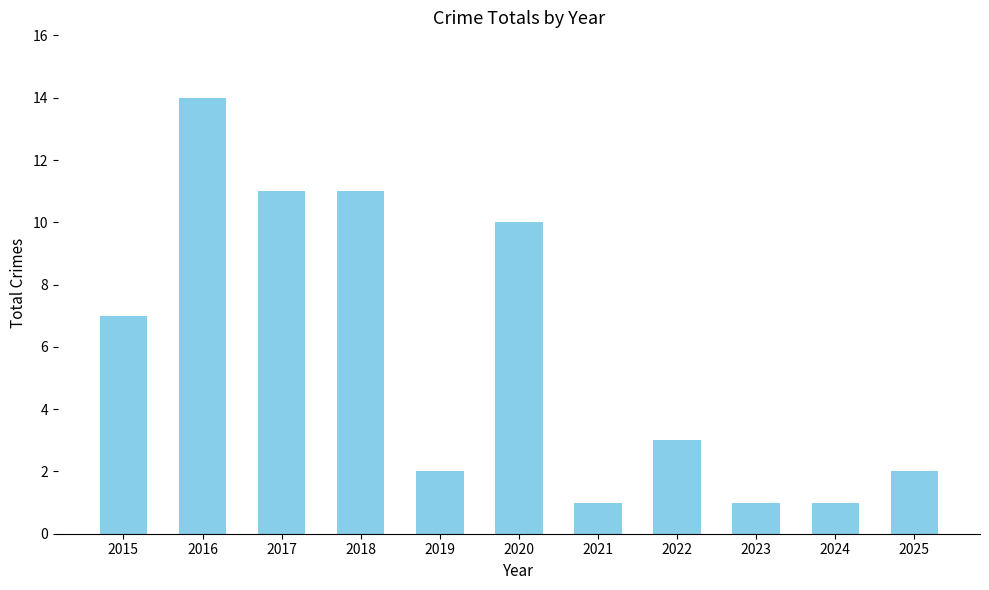

What is the minimum value shown in the chart?

1